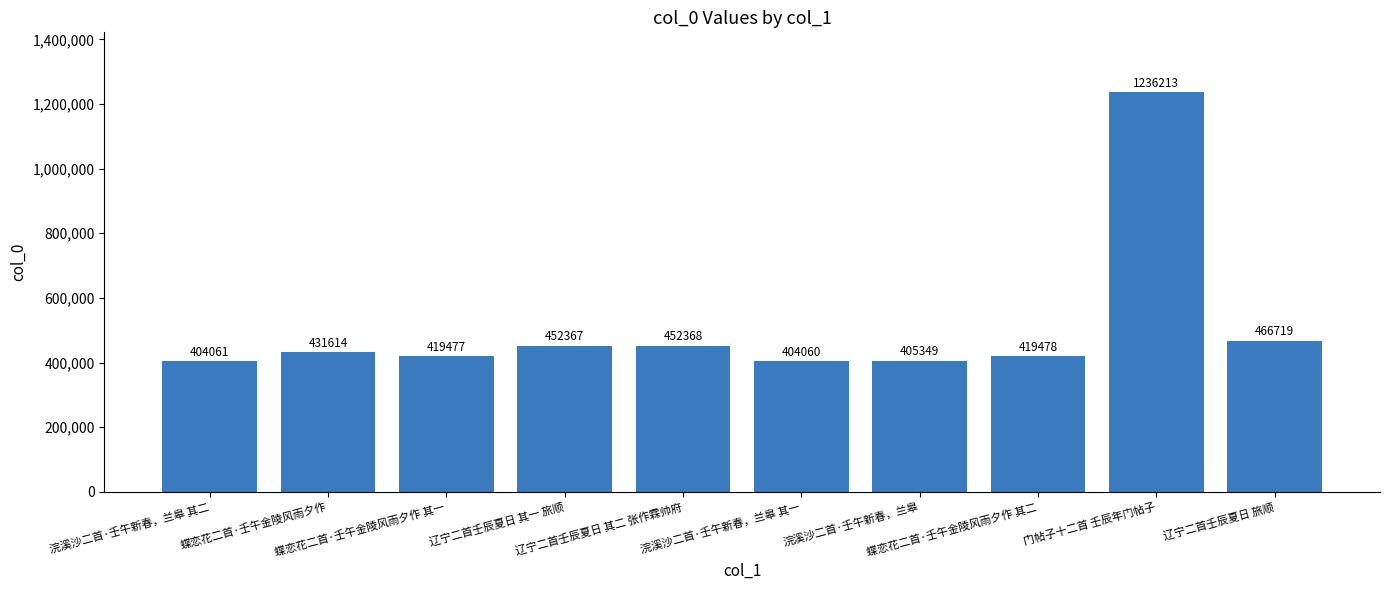

How many bars are there in total?

10